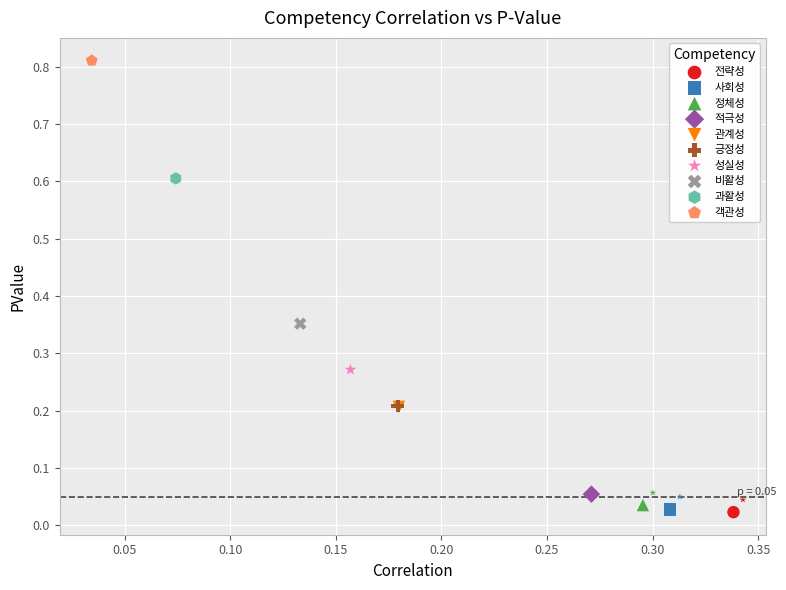

Which series reaches the maximum Y coordinate?

객관성